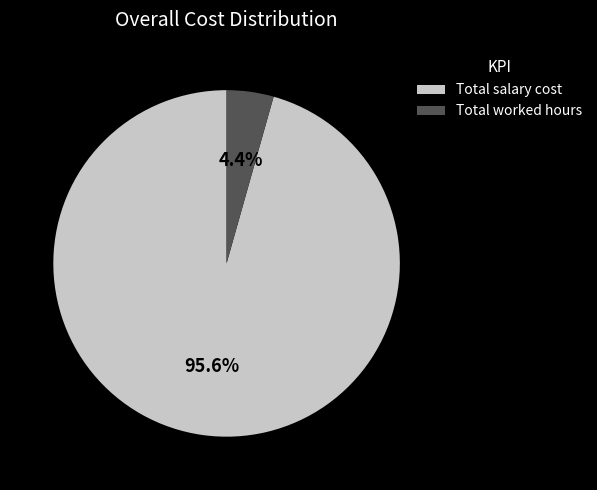

How many segments does this pie chart have?

2